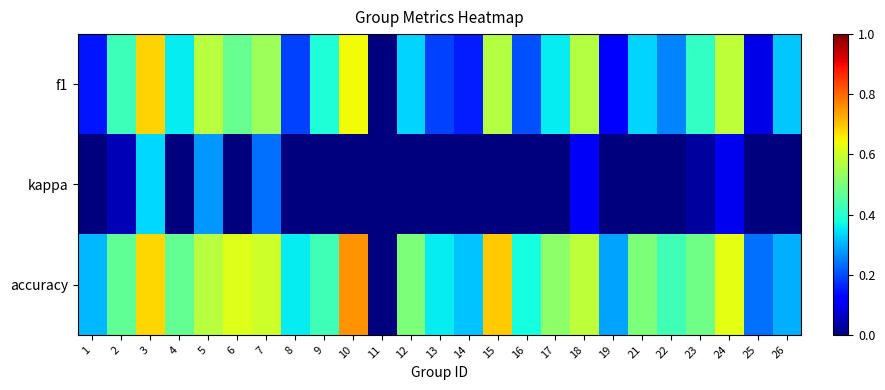

Reading right to left, what are all the values shown in this chart?

f1: 26=0.3	25=0.1	24=0.6	23=0.4	22=0.3	21=0.3	19=0.1	18=0.6	17=0.4	16=0.2	15=0.6	14=0.2	13=0.2	12=0.3	11=0.0	10=0.6	9=0.4	8=0.2	7=0.5	6=0.5	5=0.6	4=0.4	3=0.7	2=0.4	1=0.1
kappa: 26=-0.3	25=0.0	24=0.1	23=0.0	22=0.0	21=0.0	19=0.0	18=0.1	17=0.0	16=0.0	15=0.0	14=0.0	13=0.0	12=0.0	11=0.0	10=0.0	9=-0.1	8=0.0	7=0.2	6=0.0	5=0.3	4=-0.2	3=0.3	2=0.0	1=0.0
accuracy: 26=0.3	25=0.2	24=0.6	23=0.5	22=0.4	21=0.5	19=0.3	18=0.6	17=0.5	16=0.4	15=0.7	14=0.3	13=0.4	12=0.5	11=0.0	10=0.8	9=0.4	8=0.4	7=0.6	6=0.6	5=0.6	4=0.5	3=0.7	2=0.5	1=0.3